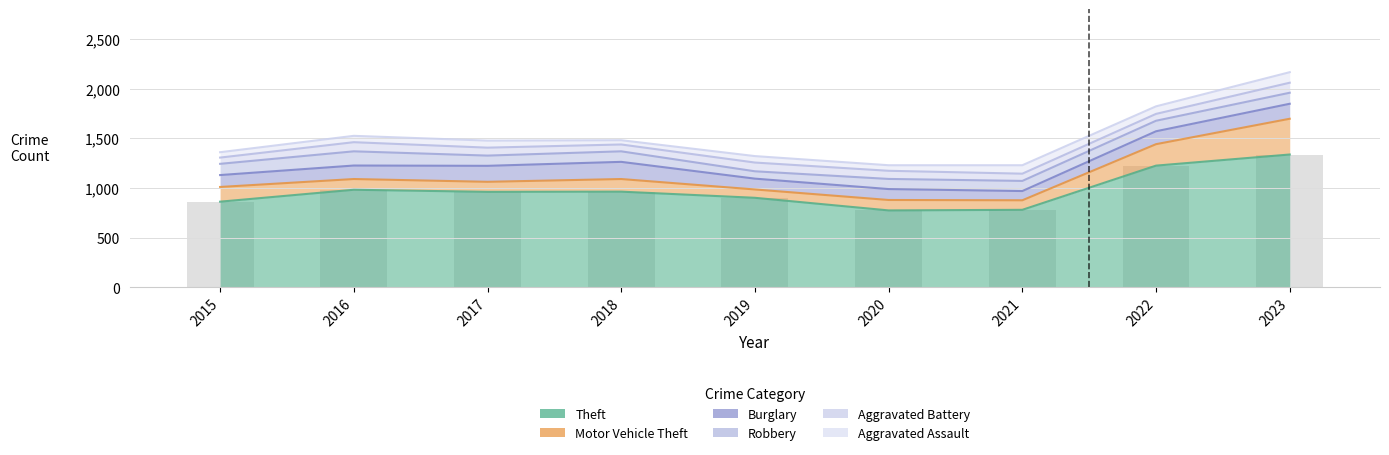

What is the smallest value displayed?

43